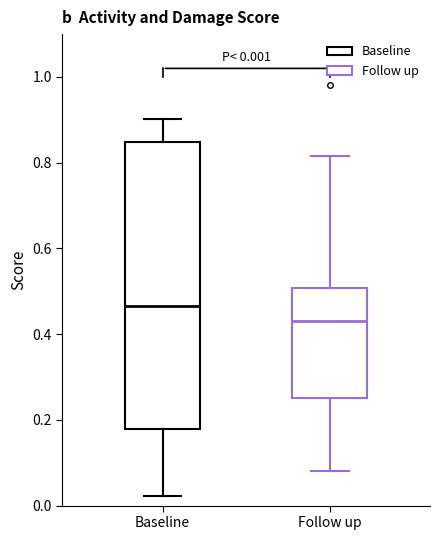

Which box's median line is the highest?

Baseline